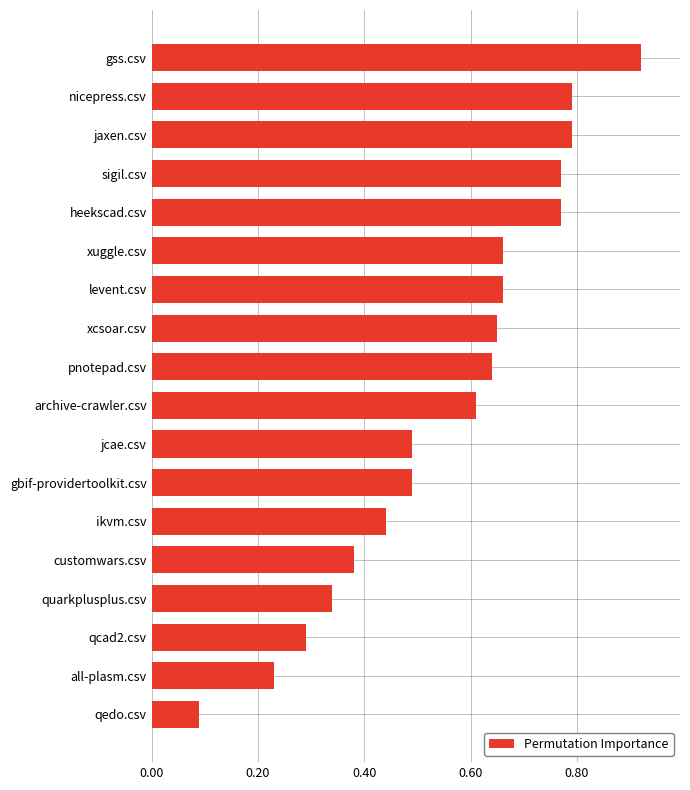

What is the sum of the values at jcae.csv and sigil.csv?

1.3